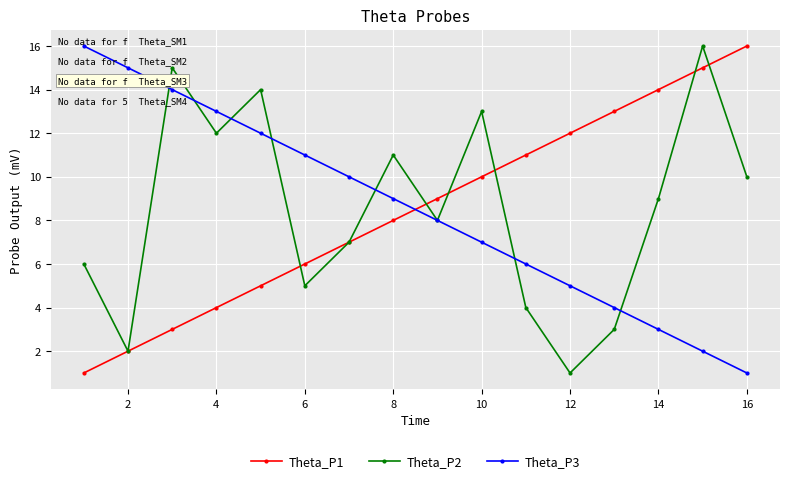

What are all the series names shown in the legend?

Theta_P1, Theta_P2, Theta_P3